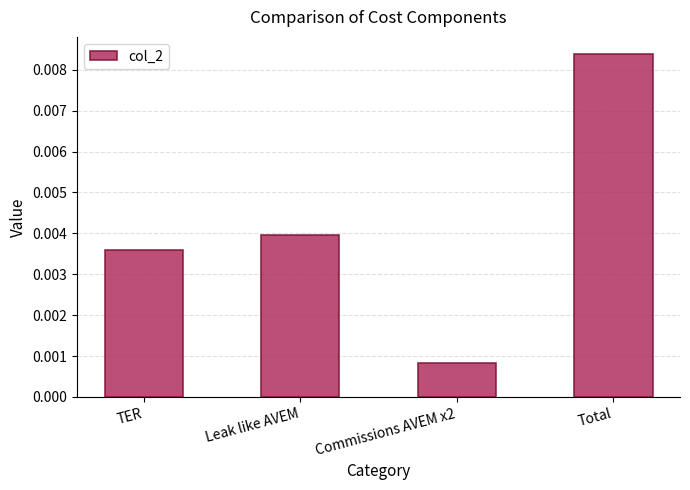

Which label corresponds to the smallest value in the chart?

Commissions AVEM x2